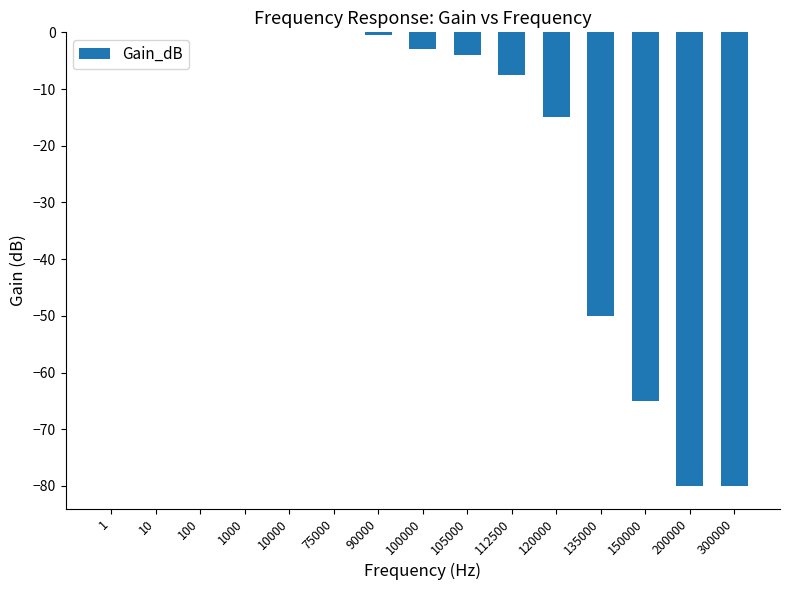

Between 120000 and 150000, which is larger?

120000